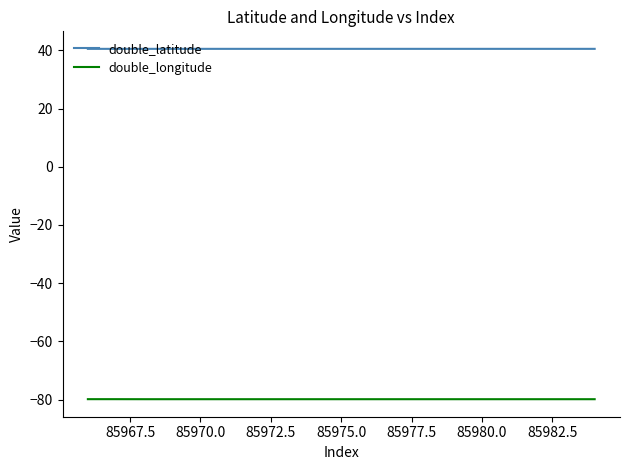

In double_latitude, how many points are higher than both neighbors (excluding endpoints)?

5